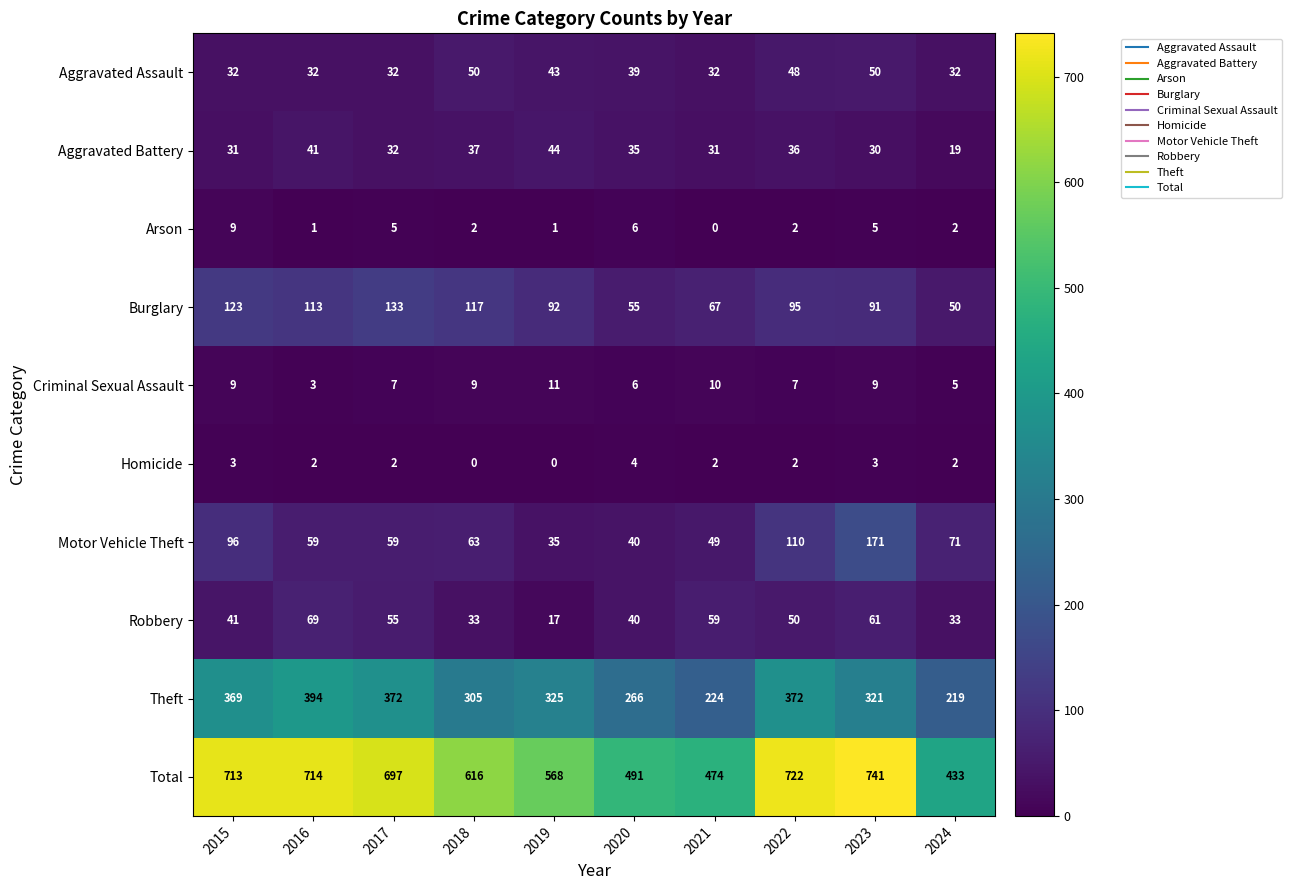

Read the Criminal Sexual Assault value at 2016.

3